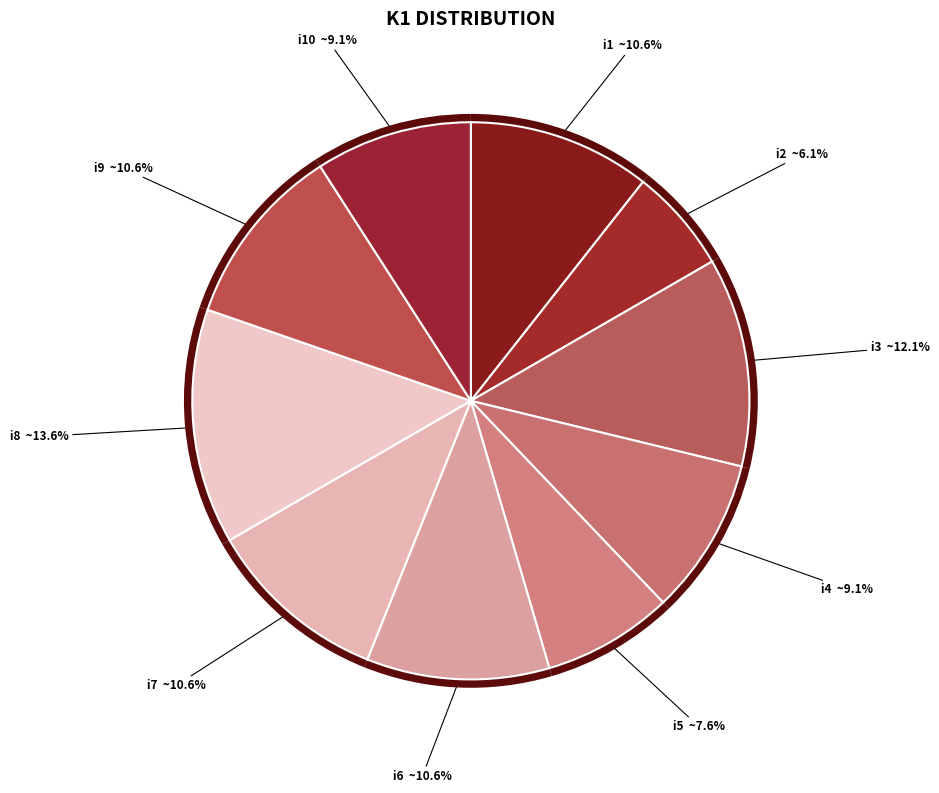

Between i9 and i4, which is larger?

i9